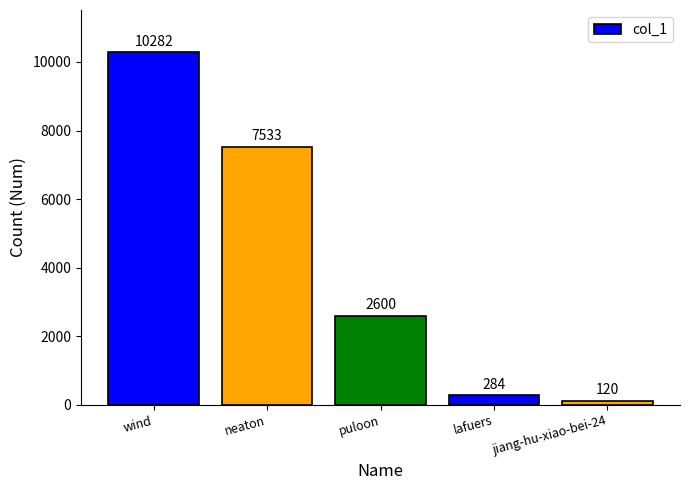

What position from the right is jiang-hu-xiao-bei-24?

1